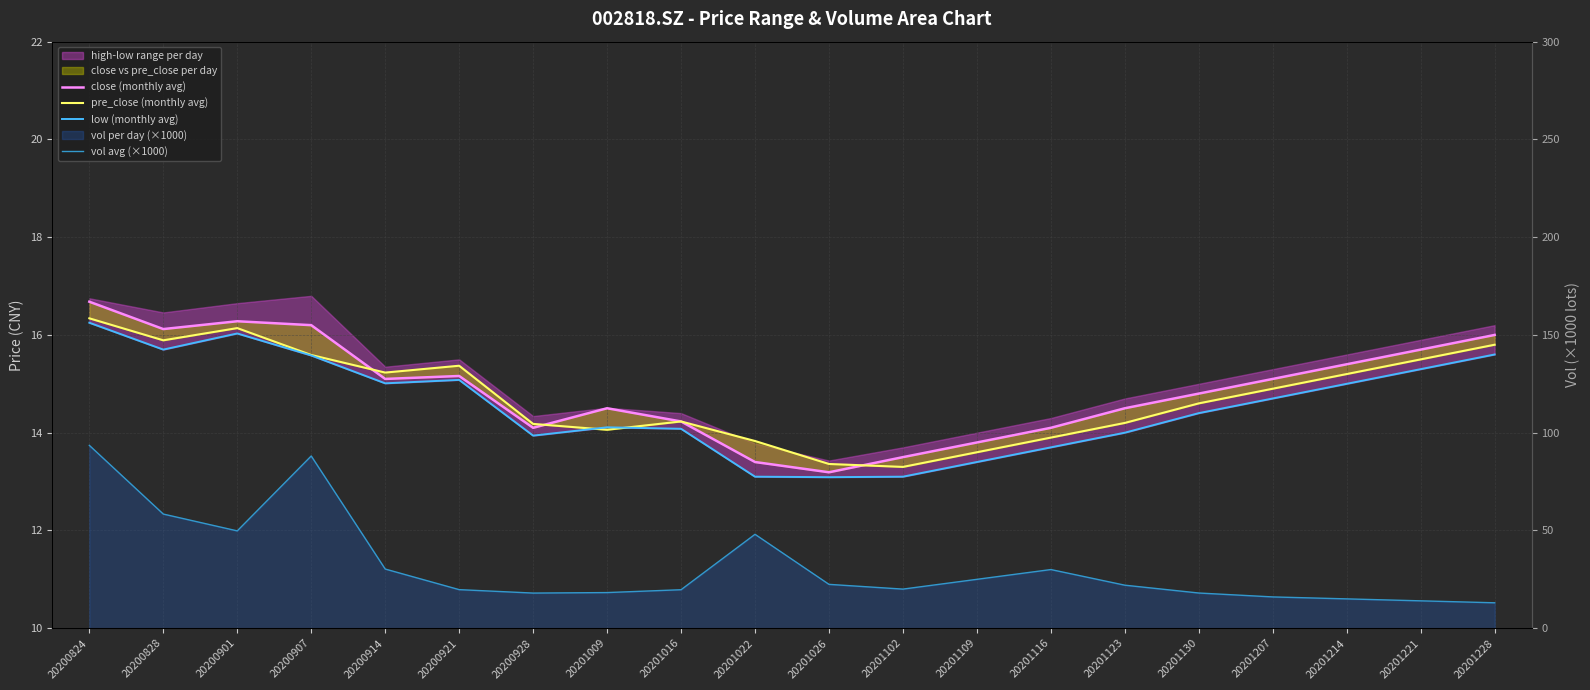

At how many categories does at least one series exceed 49?

4